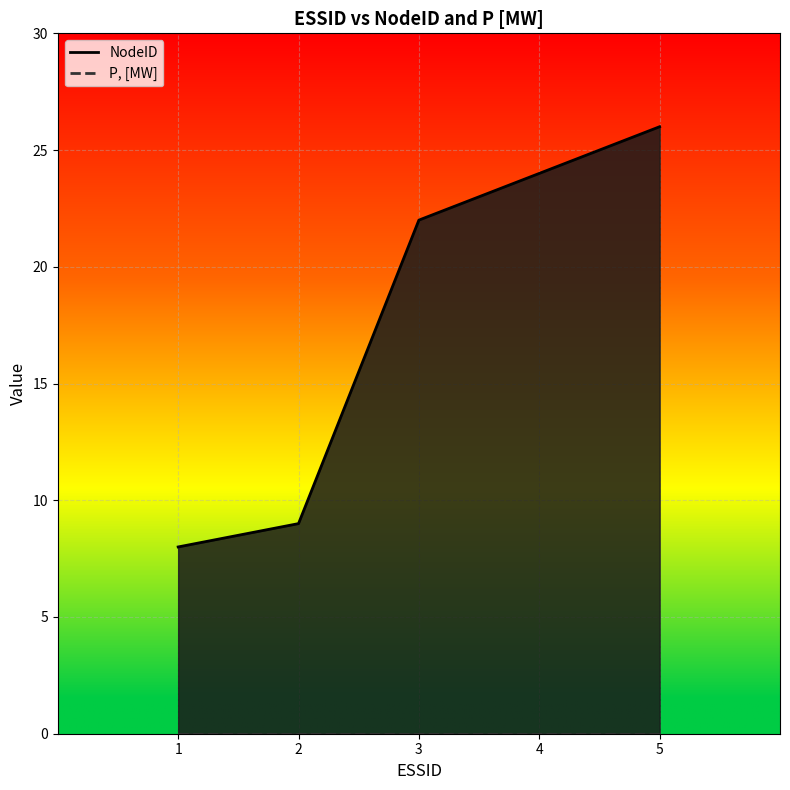

How many data points in NodeID are less than 22?

2